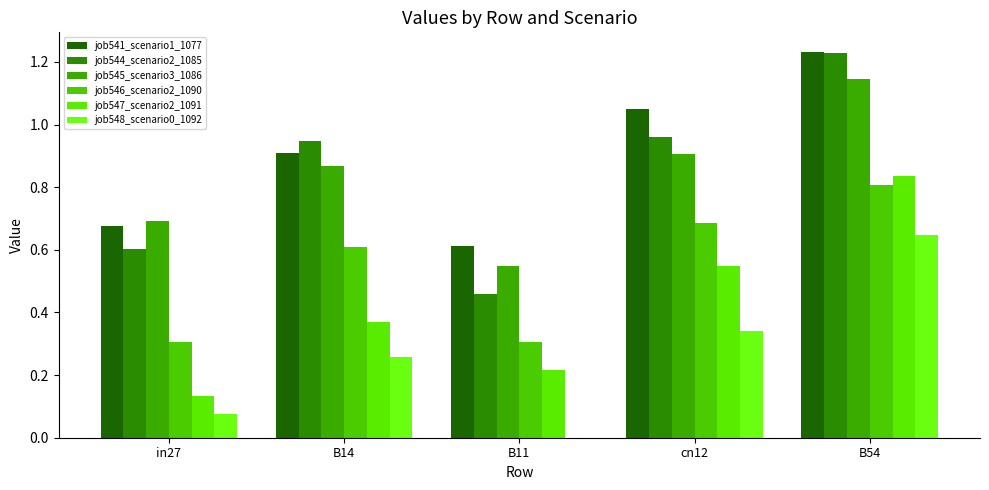

Reading left to right, extract all data points from this chart.

job541_scenario1_1077: in27=0.7	B14=0.9	B11=0.6	cn12=1.1	B54=1.2
job544_scenario2_1085: in27=0.6	B14=0.9	B11=0.5	cn12=1.0	B54=1.2
job545_scenario3_1086: in27=0.7	B14=0.9	B11=0.5	cn12=0.9	B54=1.1
job546_scenario2_1090: in27=0.3	B14=0.6	B11=0.3	cn12=0.7	B54=0.8
job547_scenario2_1091: in27=0.1	B14=0.4	B11=0.2	cn12=0.5	B54=0.8
job548_scenario0_1092: in27=0.1	B14=0.3	B11=0.0	cn12=0.3	B54=0.6